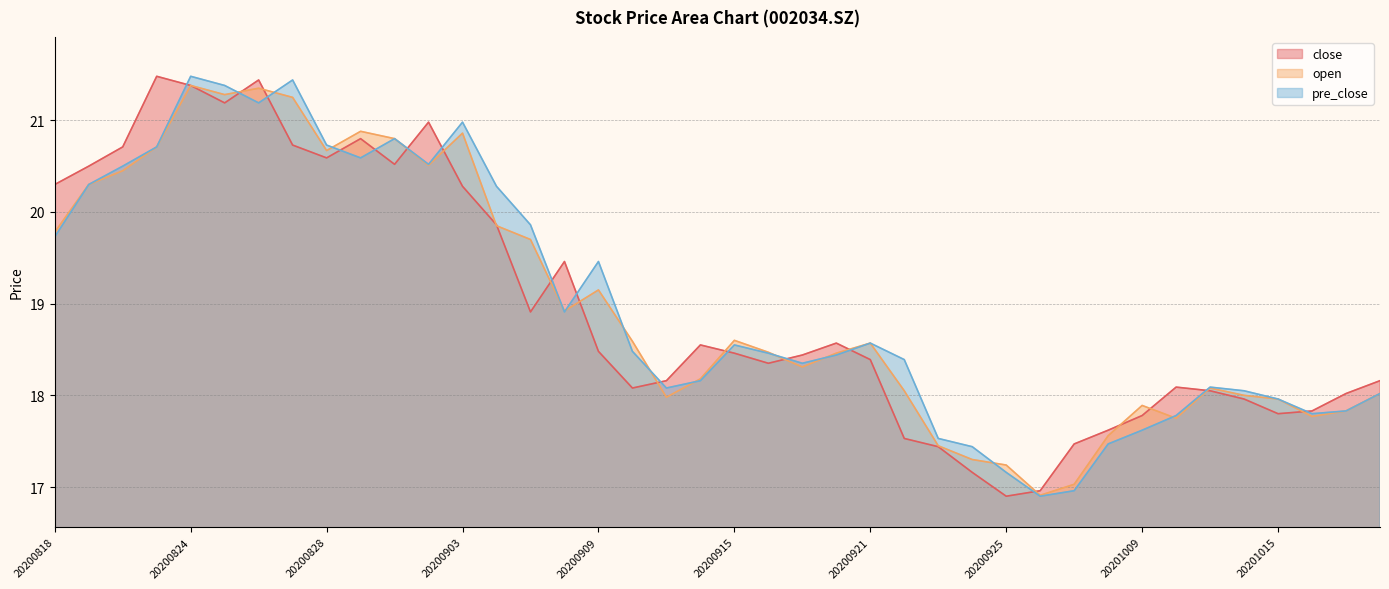

What is the value of the close point at the 28th from the left?

17.2